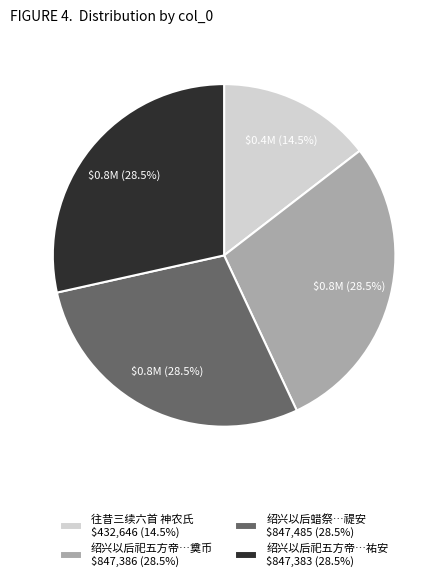

What portion of the pie excludes 绍兴以后蜡祭…禔安 $847,485 (28.5%)?

71.5%